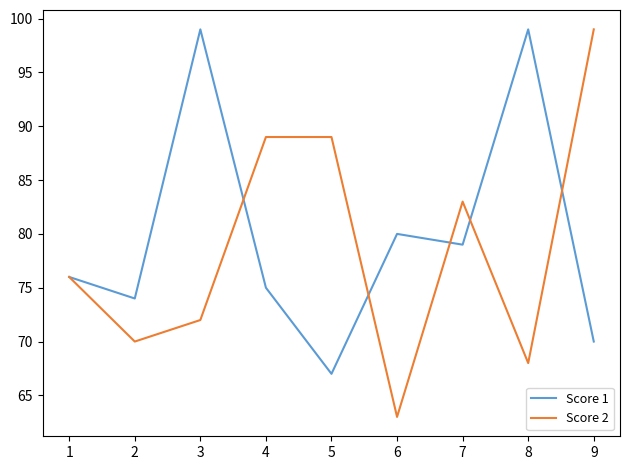

What is the maximum value shown in the chart?

99